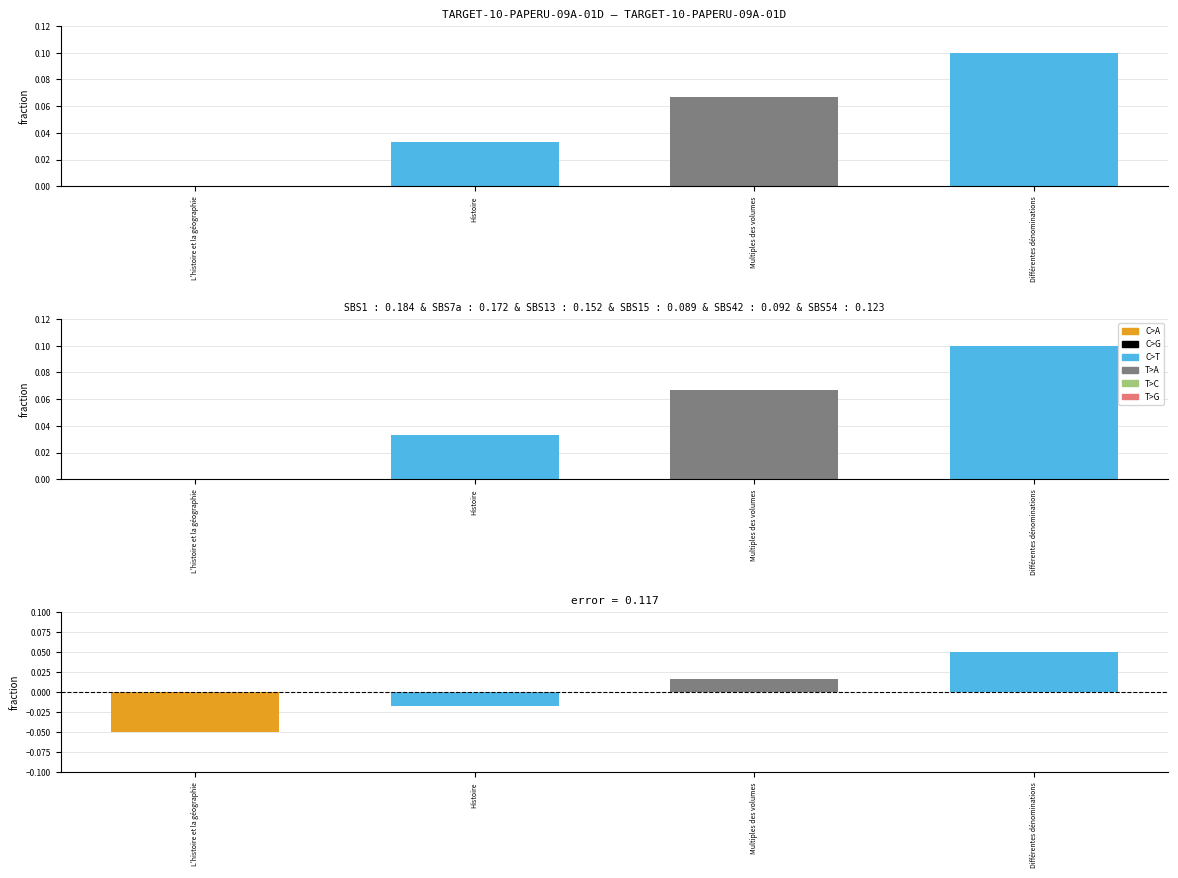

Is it true that the value at L'histoire et la géographie is -0.1?

False